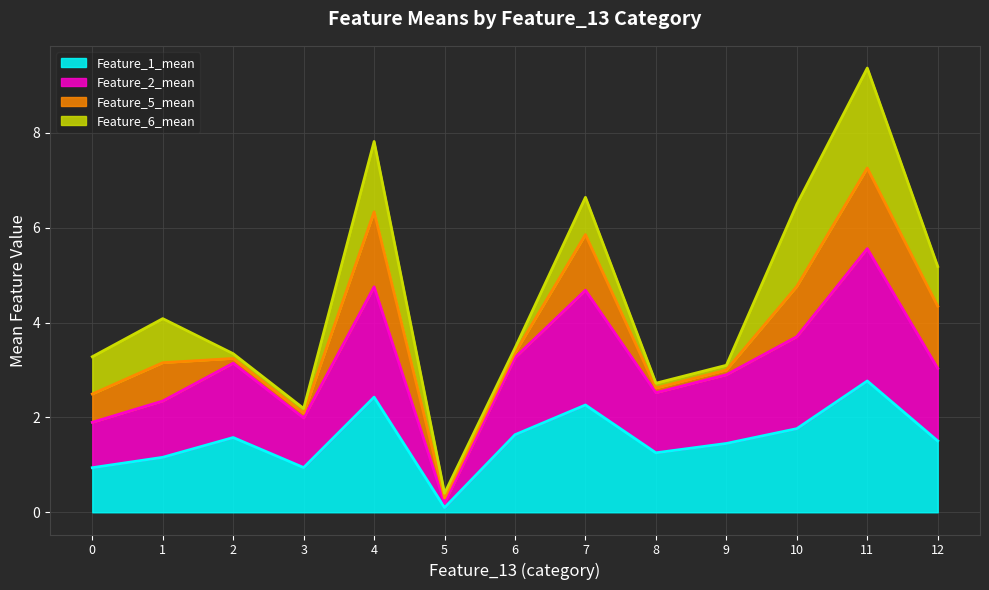

What is the lowest value of the Feature_1_mean series?

0.1